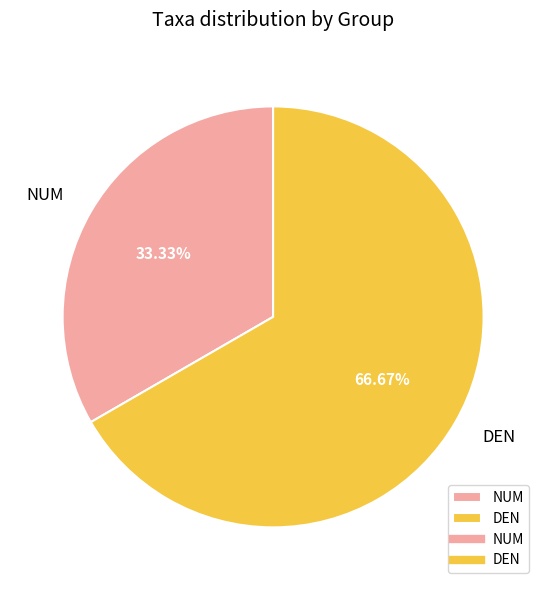

Rank the categories by value from lowest to highest.

NUM, DEN